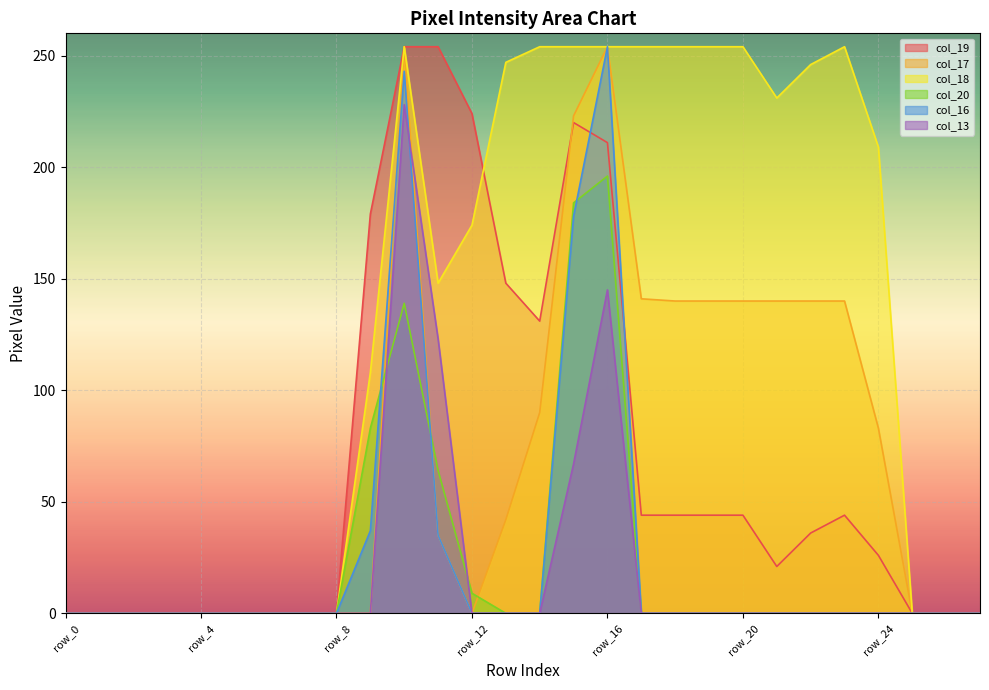

Which series has the largest range (max minus min)?

col_19